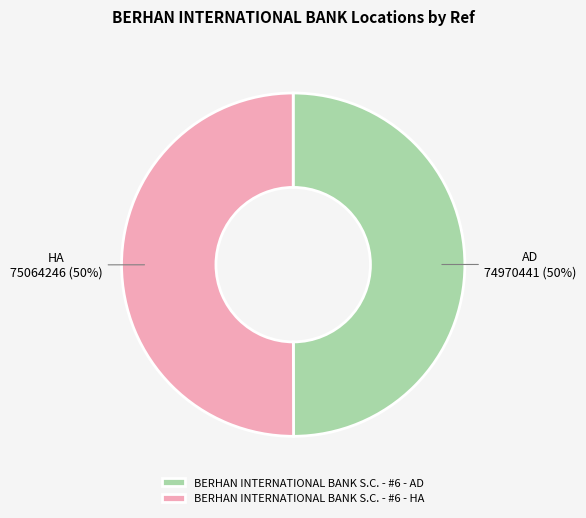

What is the ratio of the value at BERHAN INTERNATIONAL BANK S.C. - #6 - HA to the value at BERHAN INTERNATIONAL BANK S.C. - #6 - AD?

1.0